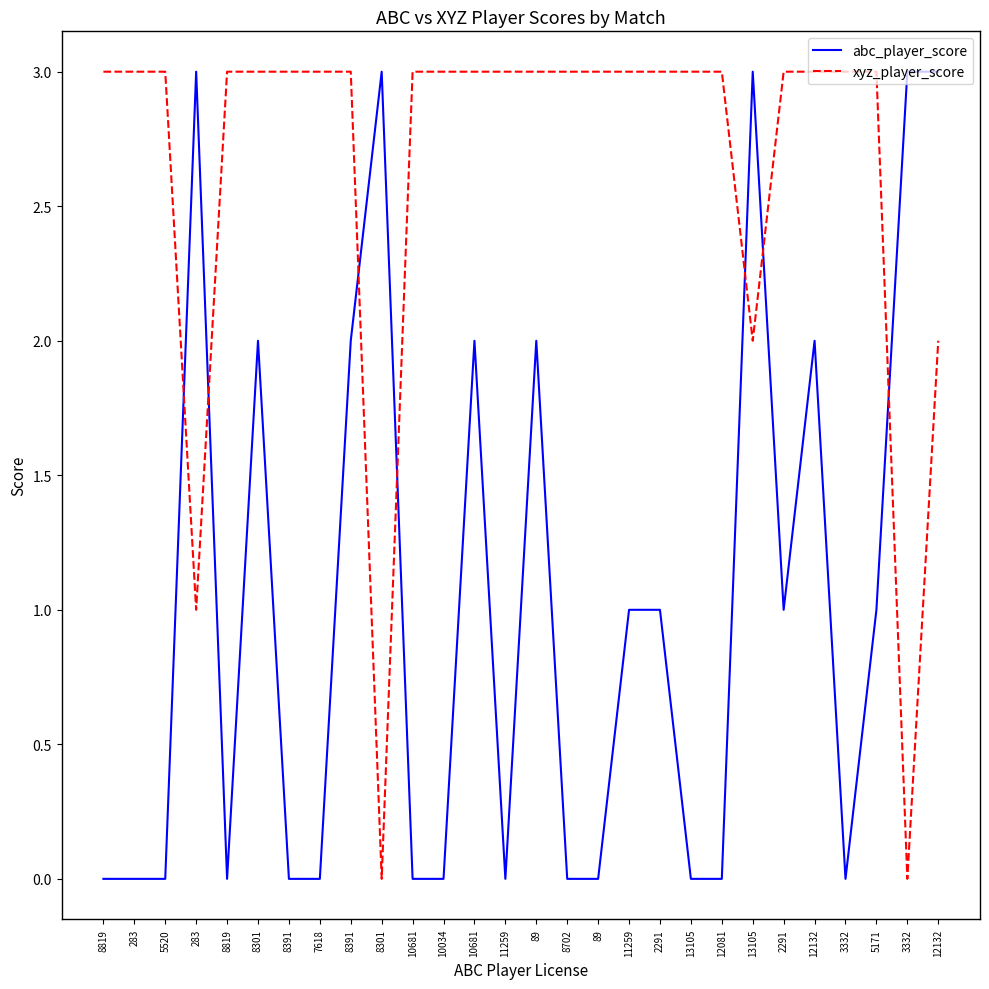

Which category has the highest value across all series?

283